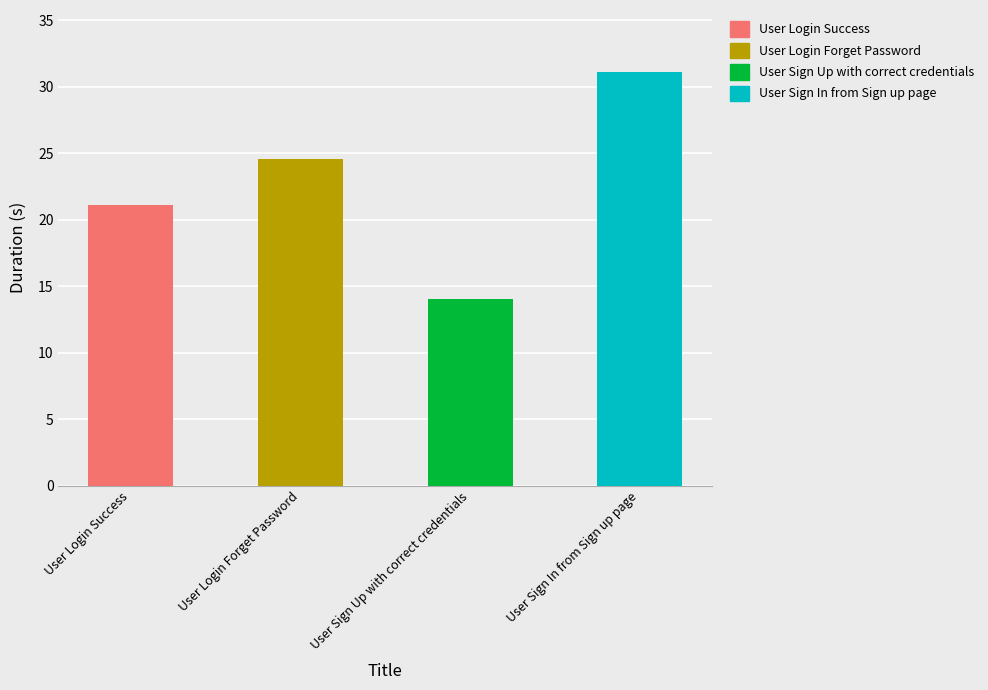

List the labels in order of value, smallest first.

User Sign Up with correct credentials, User Login Success, User Login Forget Password, User Sign In from Sign up page